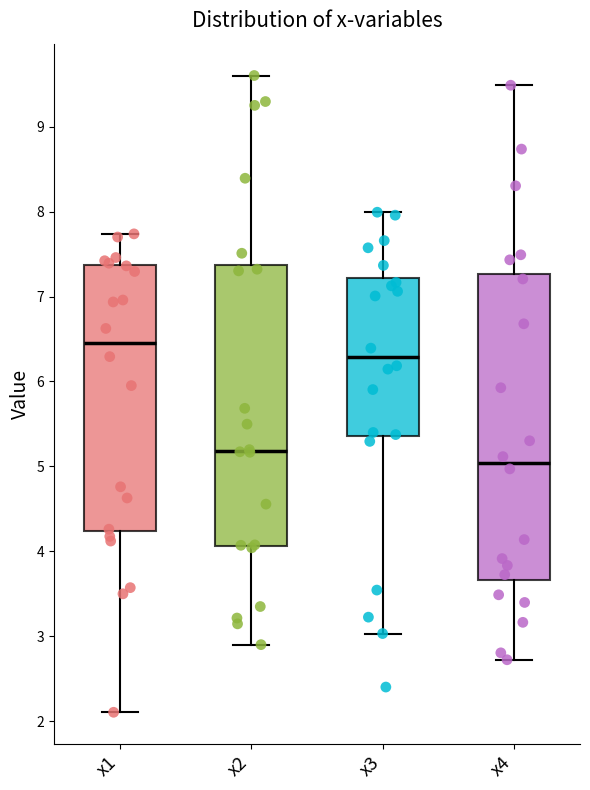

Reading left to right, transcribe this box plot: for each box, give where its median line is, the range the box spans, and where its two whiskers end, as read against the y-axis. The values are not printed on the chart, so give them approximately, as read against the axis.

x1: median 6.5, box 4.2 to 7.4, whiskers 2.1 to 7.7
x2: median 5.2, box 4.1 to 7.4, whiskers 2.9 to 9.6
x3: median 6.3, box 5.4 to 7.2, whiskers 3.0 to 8.0
x4: median 5.0, box 3.7 to 7.3, whiskers 2.7 to 9.5